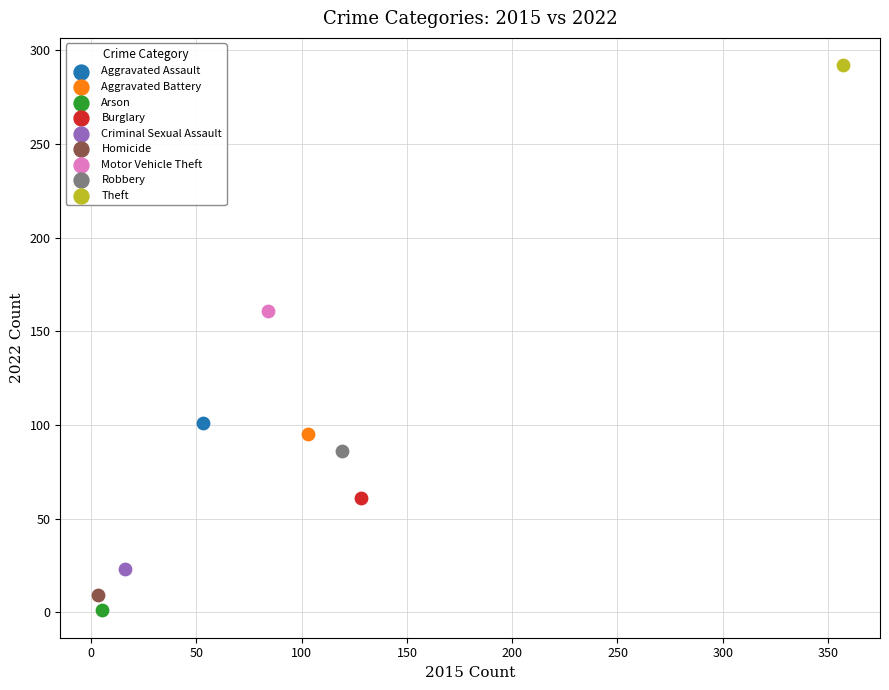

What are all the series names shown in the legend?

Aggravated Assault, Aggravated Battery, Arson, Burglary, Criminal Sexual Assault, Homicide, Motor Vehicle Theft, Robbery, Theft